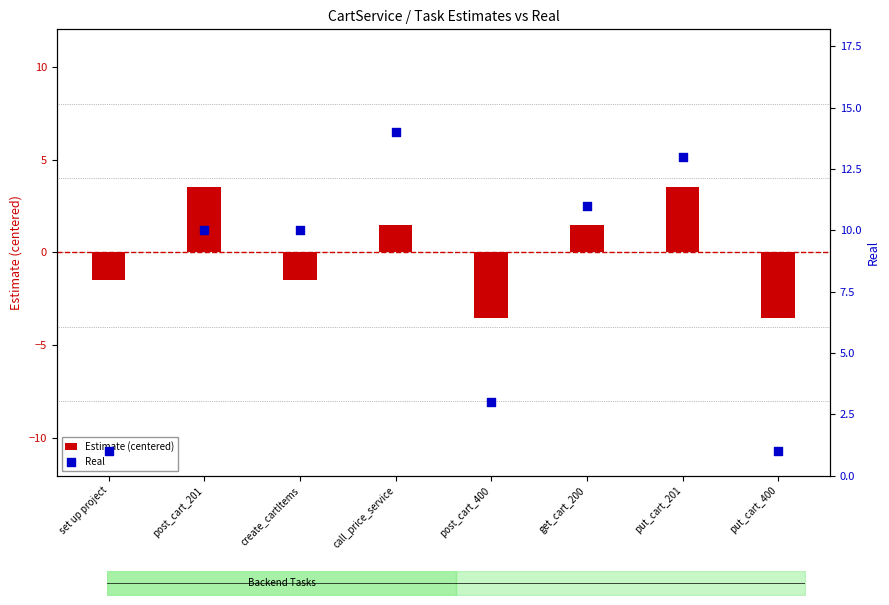

At how many categories does at least one series exceed 4?

5